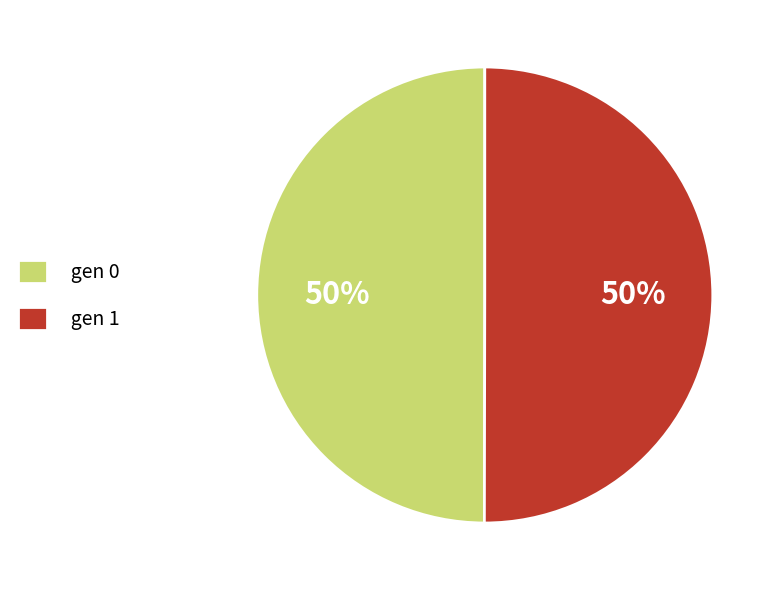

What is the ratio of the value at gen 1 to the value at gen 0?

1.0